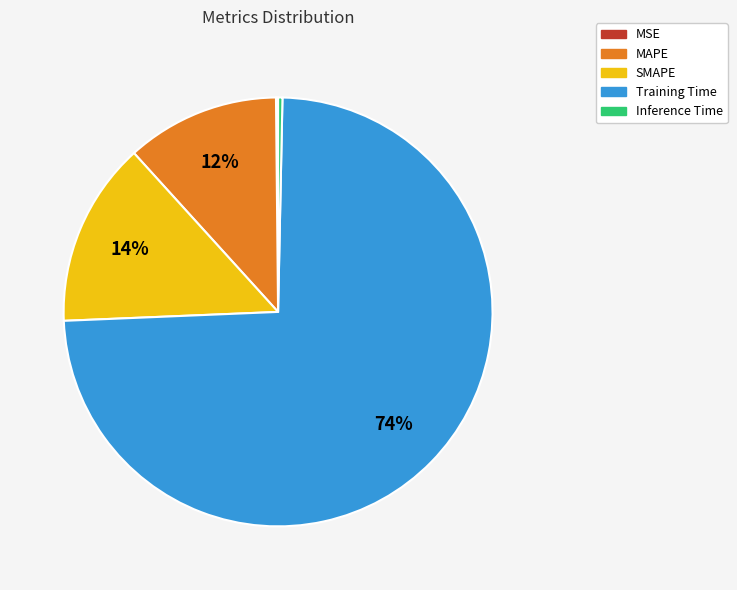

Is the sum of Inference Time and SMAPE greater than half?

No